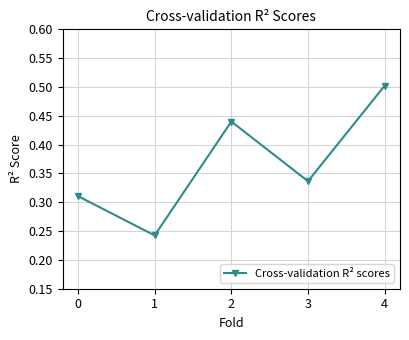

List the labels in order of value, largest first.

4, 2, 3, 0, 1